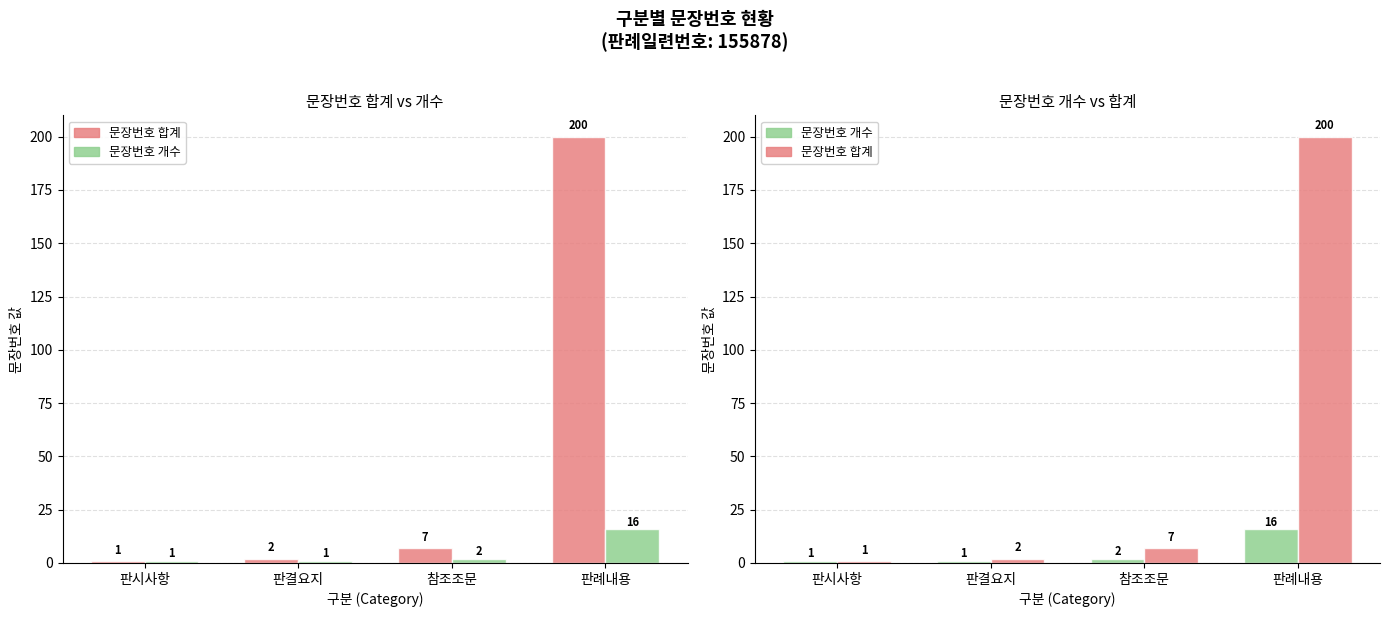

At which category does the chart reach its minimum across all series?

판시사항